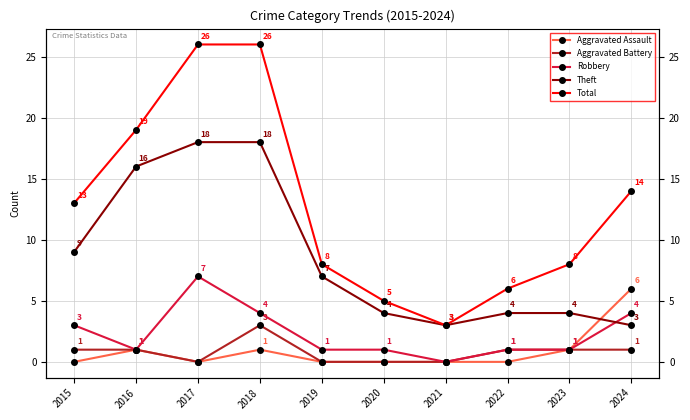

Is the value of Aggravated Assault at 2022 greater than the value of Robbery at 2023?

No